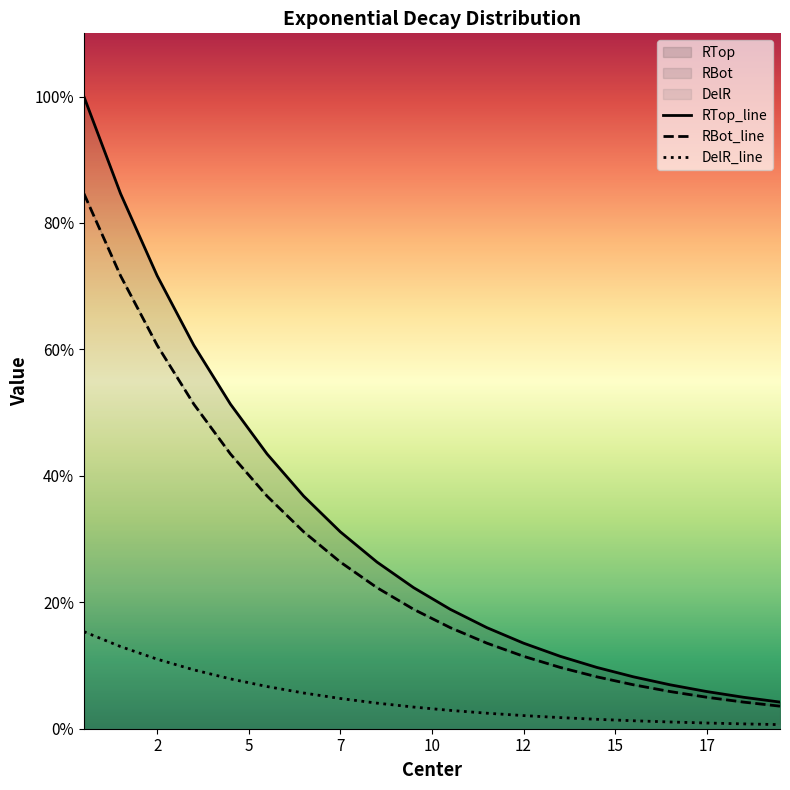

At which category is the sum across all series the highest?

0.5